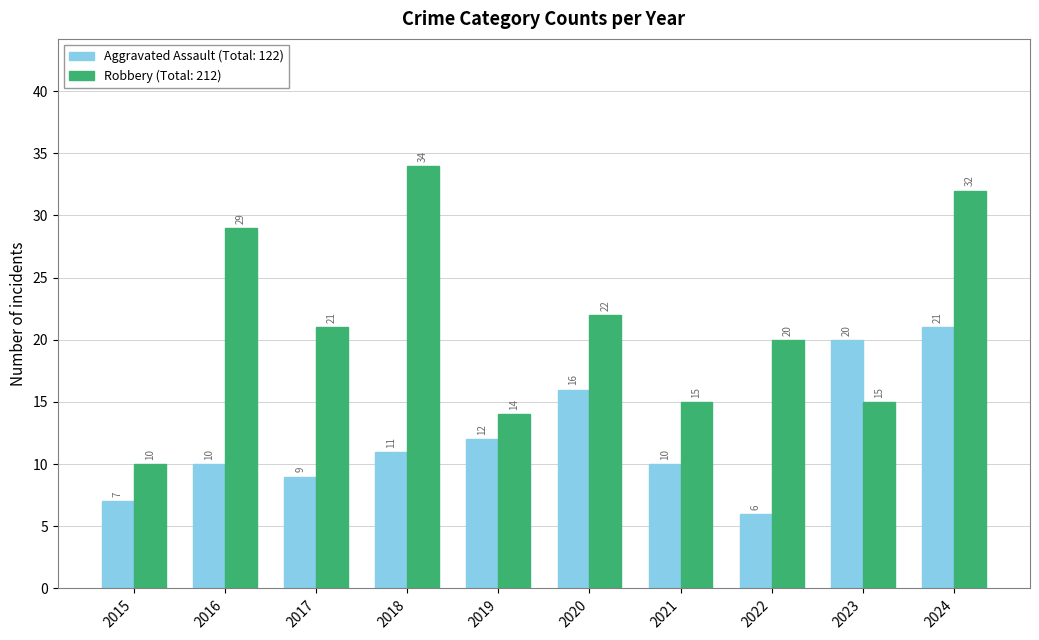

Reading left to right, what are all the values shown in this chart?

Aggravated Assault: 2015=7	2016=10	2017=9	2018=11	2019=12	2020=16	2021=10	2022=6	2023=20	2024=21
Robbery: 2015=10	2016=29	2017=21	2018=34	2019=14	2020=22	2021=15	2022=20	2023=15	2024=32